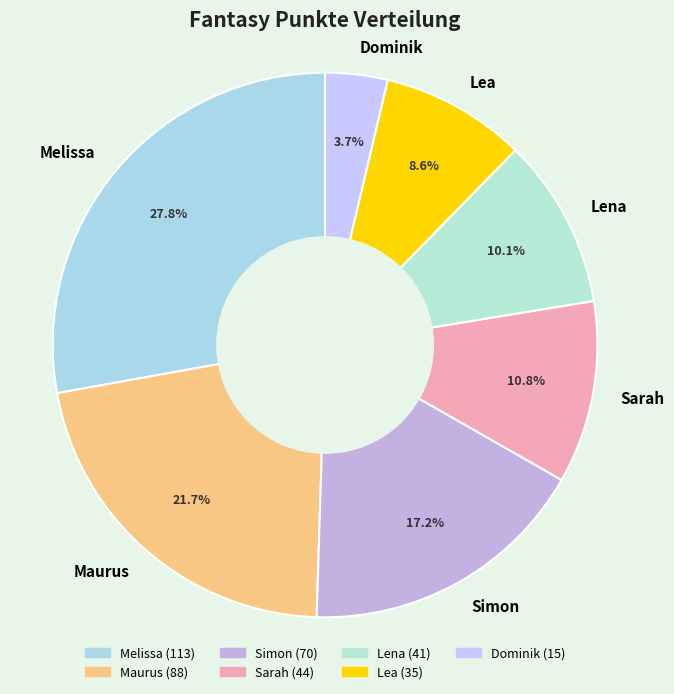

Which category has the biggest portion of the pie?

Melissa